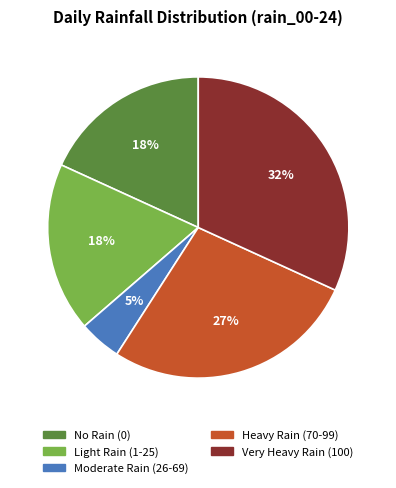

How many slices are in this pie chart?

5